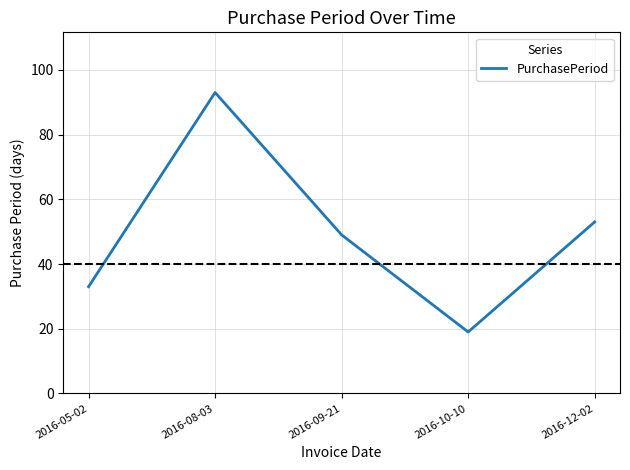

Is it true that the value at 2016-08-03 is 55?

False